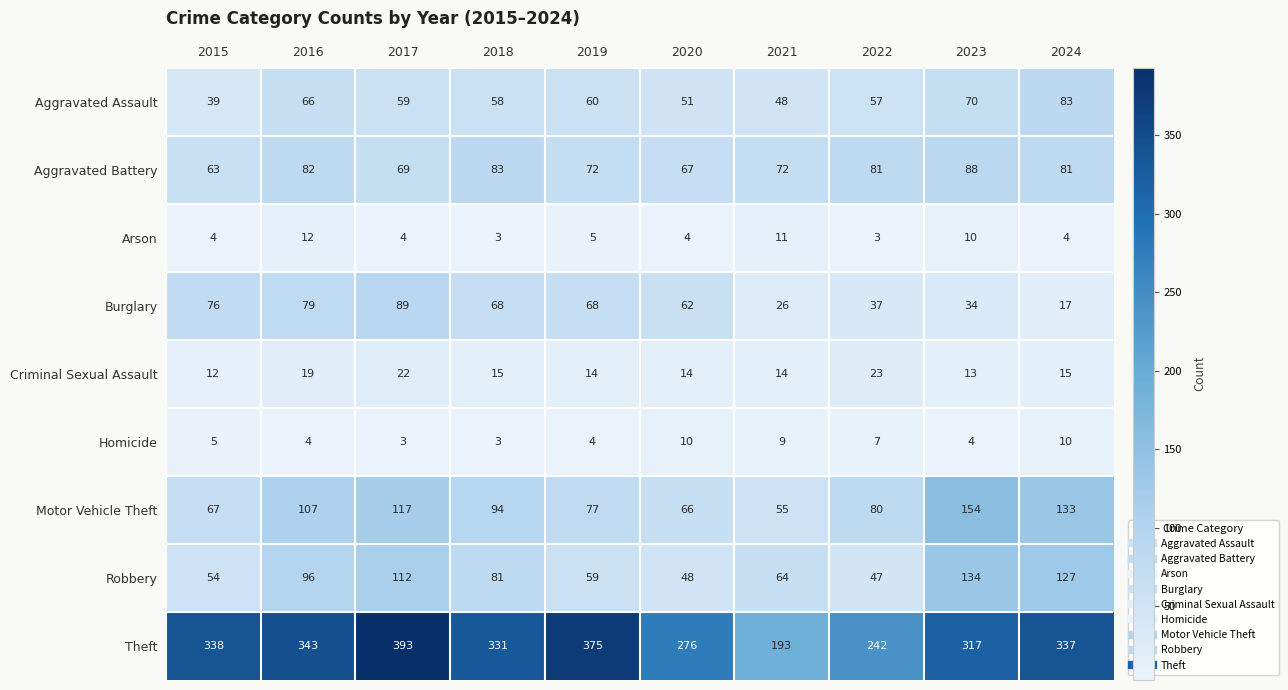

What is the difference between the second highest and minimum values in the Homicide series?

7